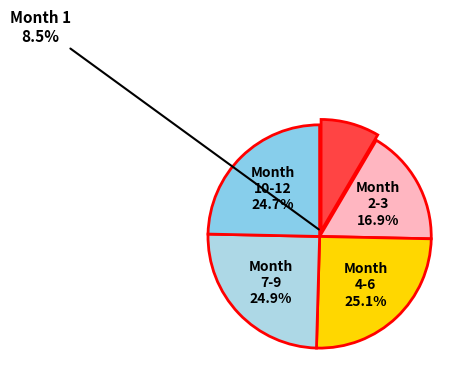

Does any single category account for the majority?

No